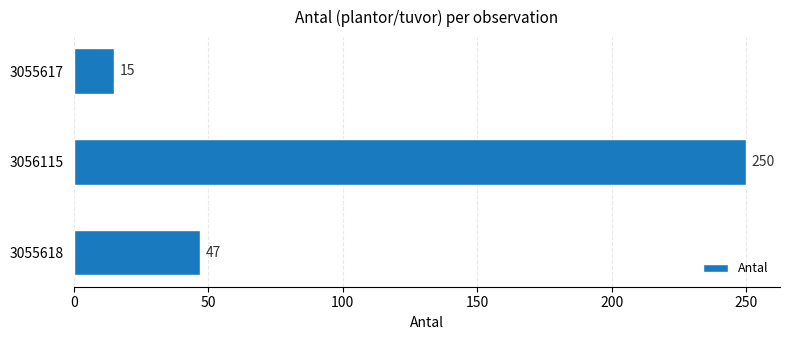

What is the sum of the values at 3056115 and 3055618?

297